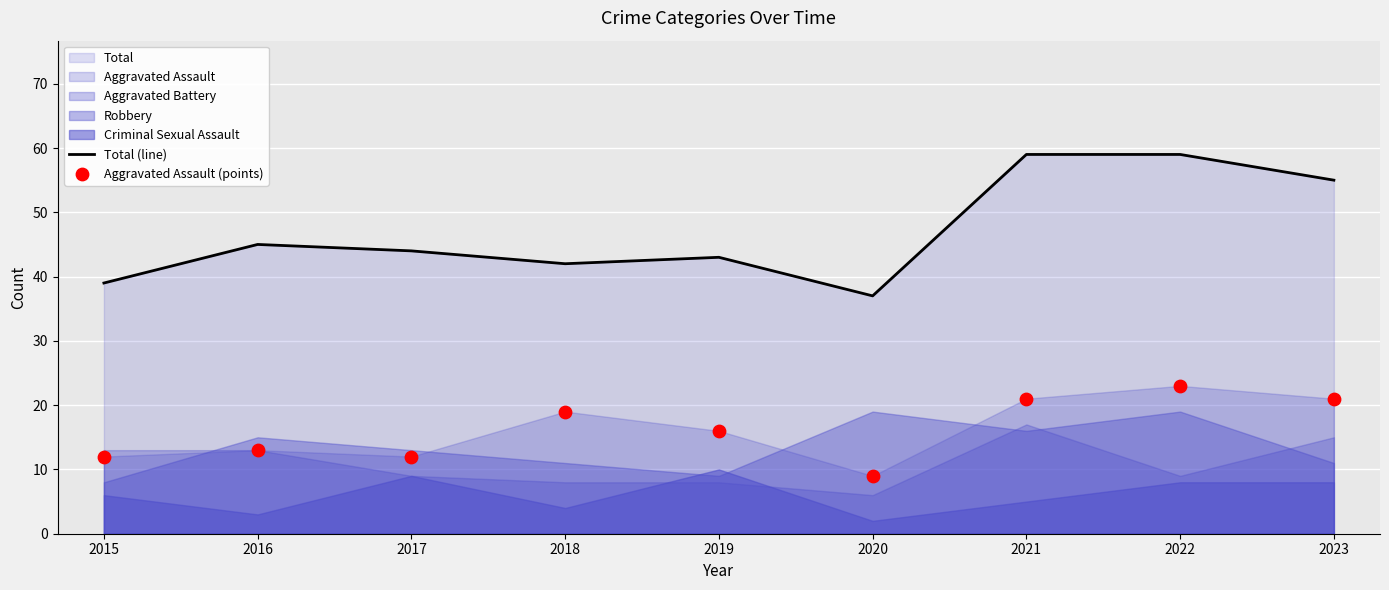

At which label does Total (line) reach its minimum?

2020